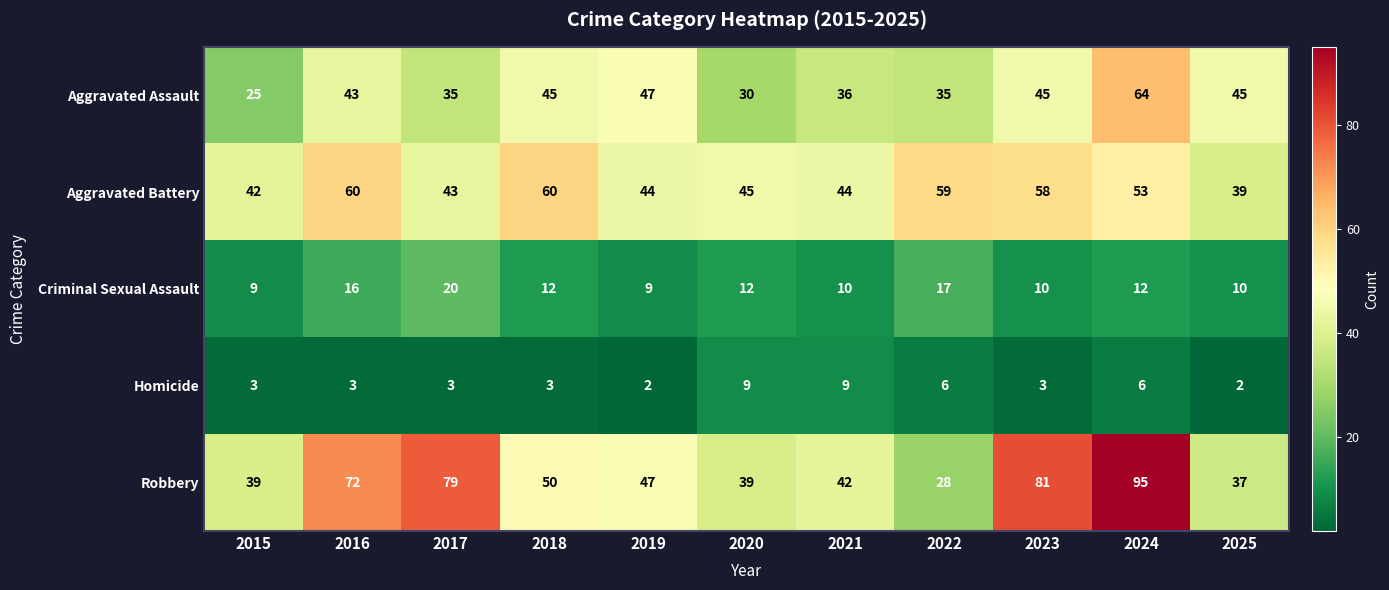

Read the Aggravated Assault value at 2021, to the nearest 5.

35